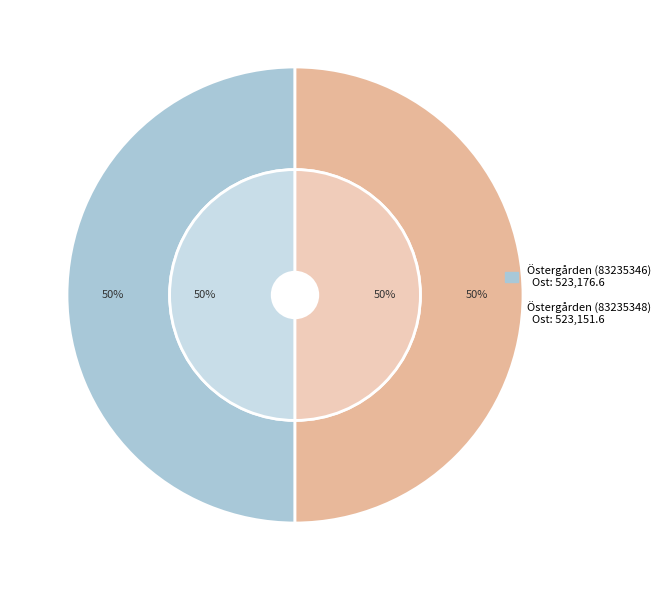

To the nearest percent, what percentage of the pie is Östergården (83235346)?

50%